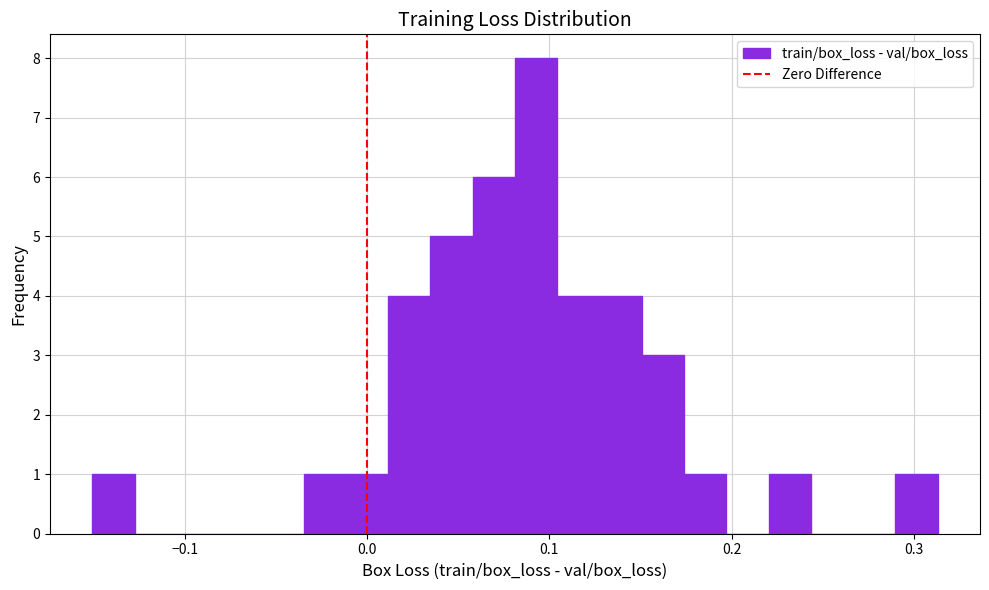

Read against the x-axis, roughly where is the centre of the tallest bar?

0.09